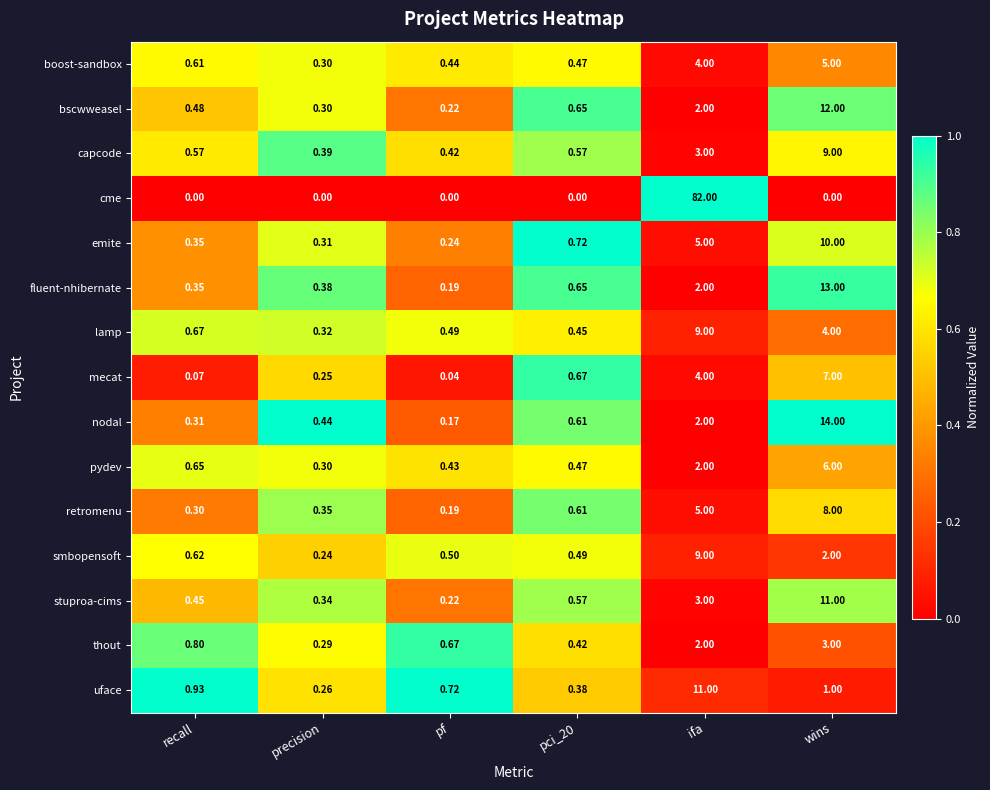

At which label does uface reach its peak?

ifa